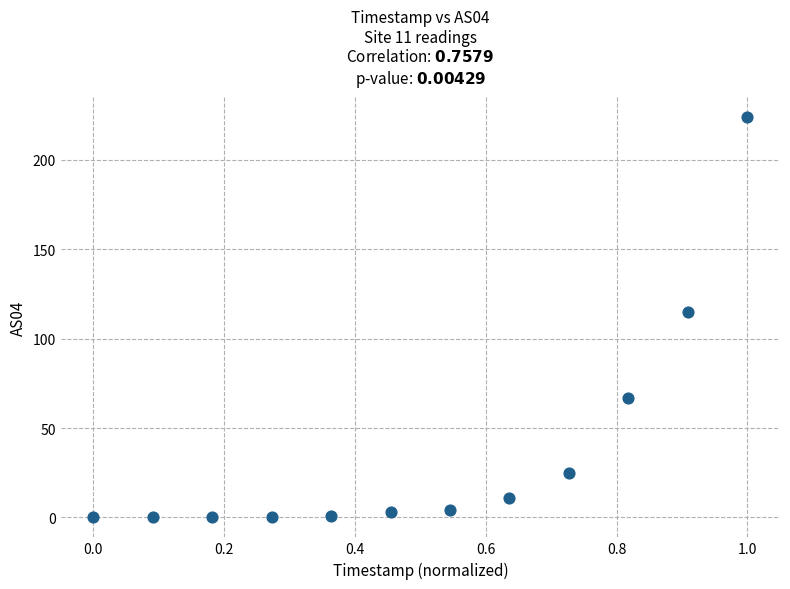

What Y value in the scatter plot is closest to 112?

115